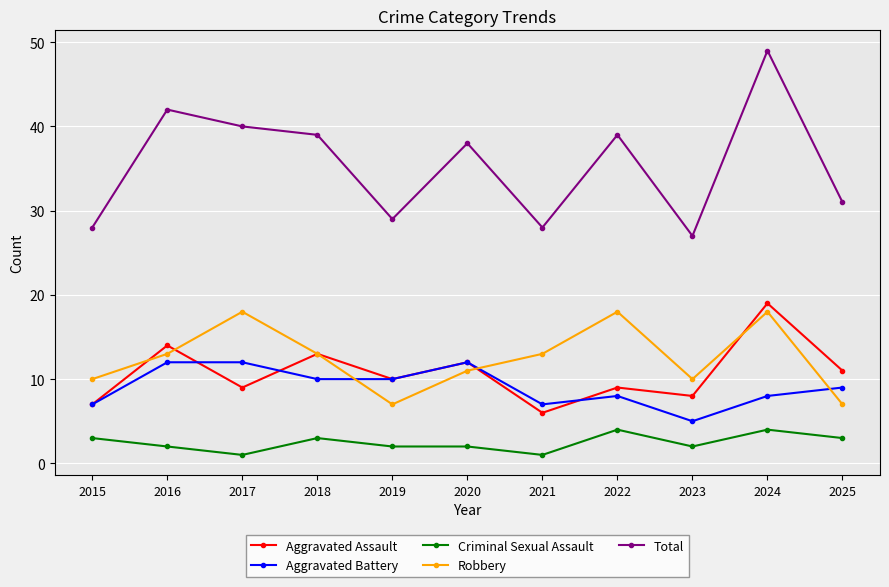

Which series has the widest spread of values?

Total